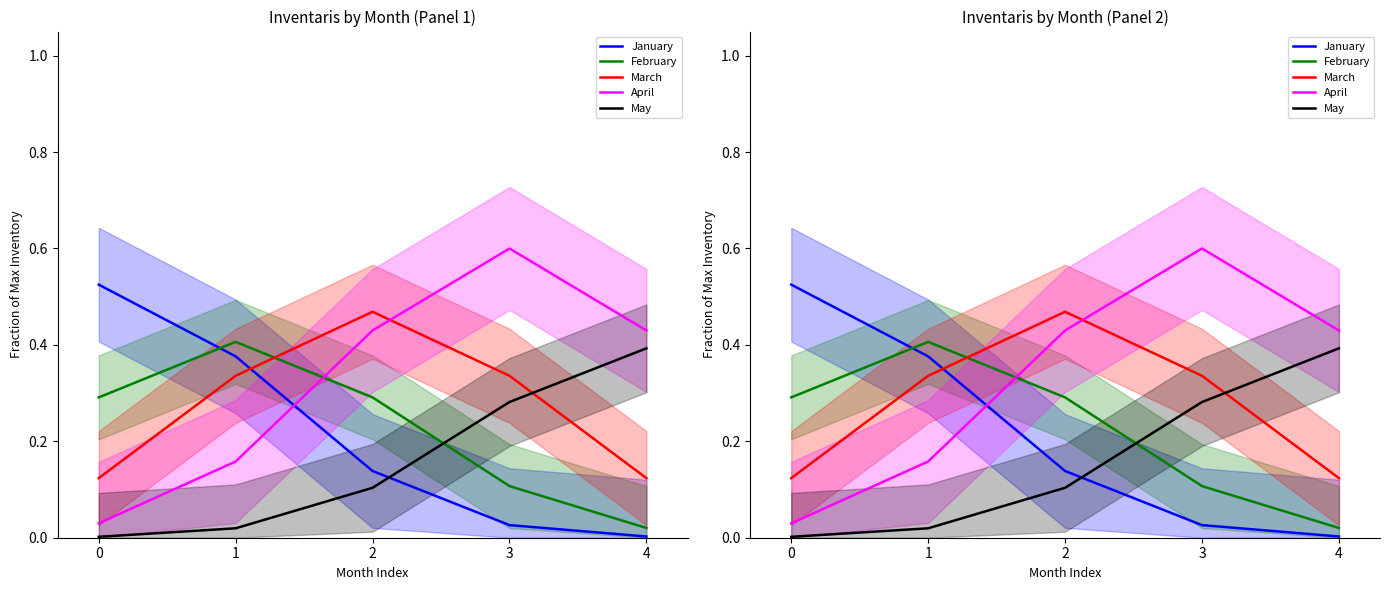

True or false: May and April cross at least once.

False